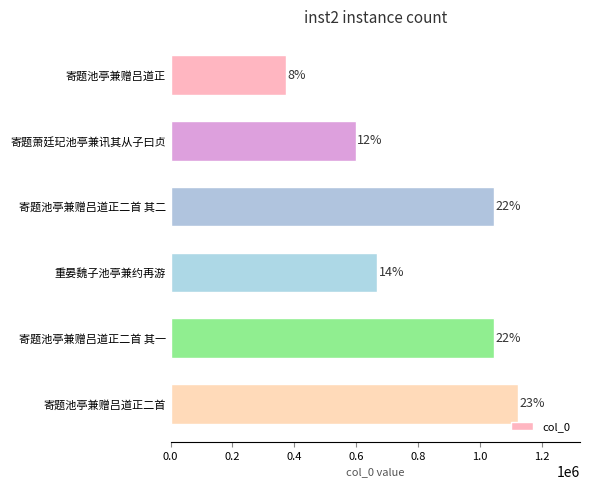

Are the bars horizontal?

Yes